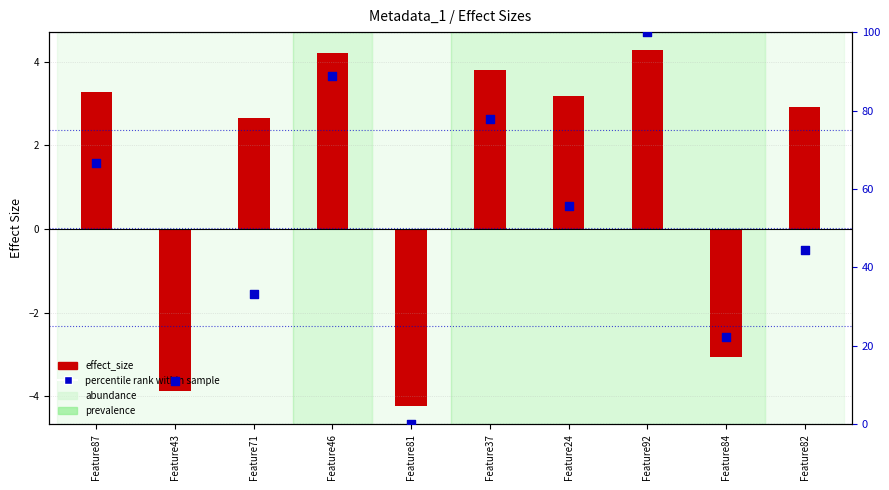

Which series contains the highest Y value?

percentile rank within sample